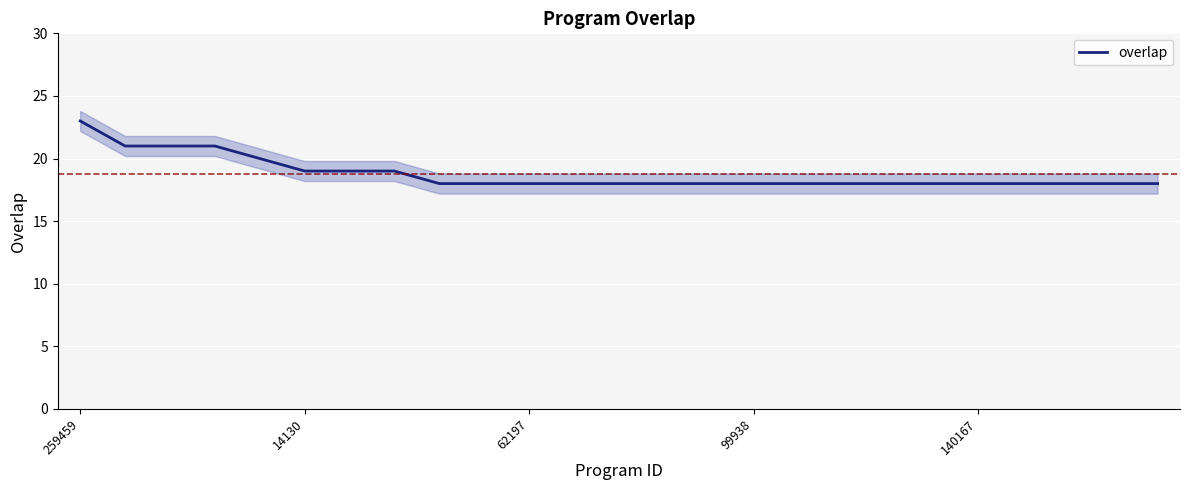

True or false: the data has more than 2 interior local peaks.

False